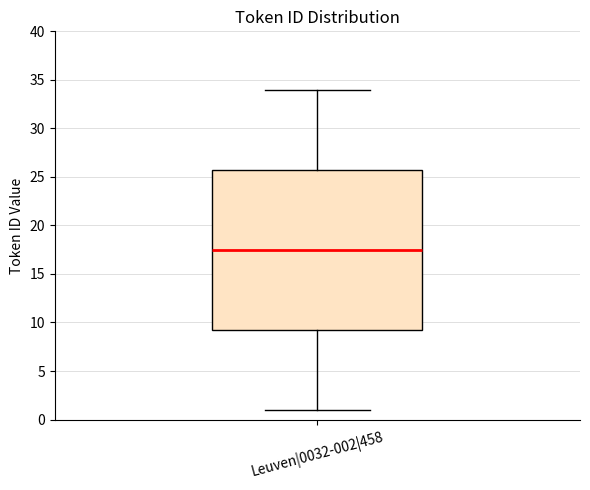

Where does the lower whisker of the box for Leuven|0032-002|458 end on the y-axis? The values are not printed on the chart, so give them approximately, as read against the axis.

1.0